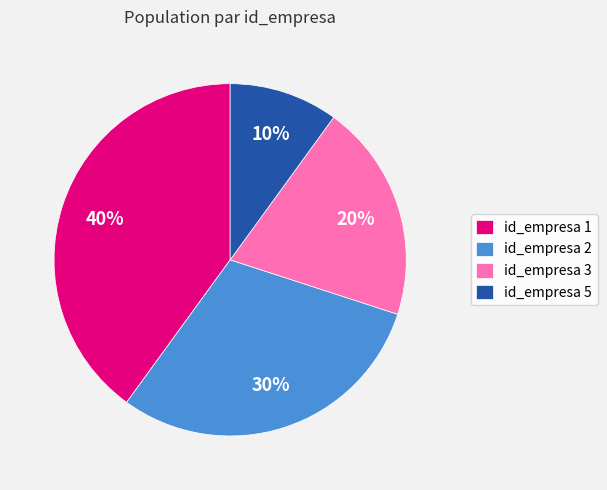

Does id_empresa 3 account for over 50% of the chart?

No